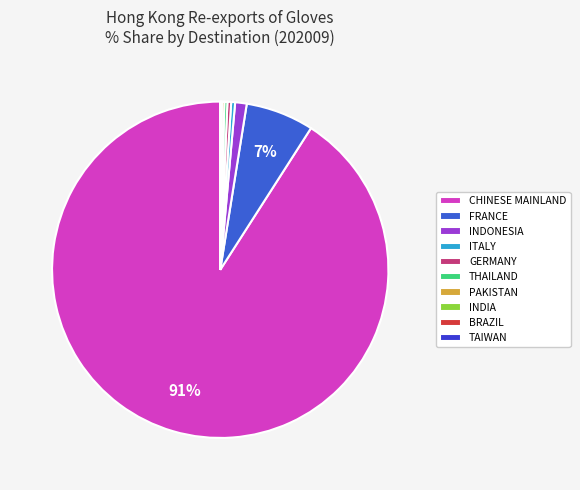

Does any single category account for the majority?

Yes